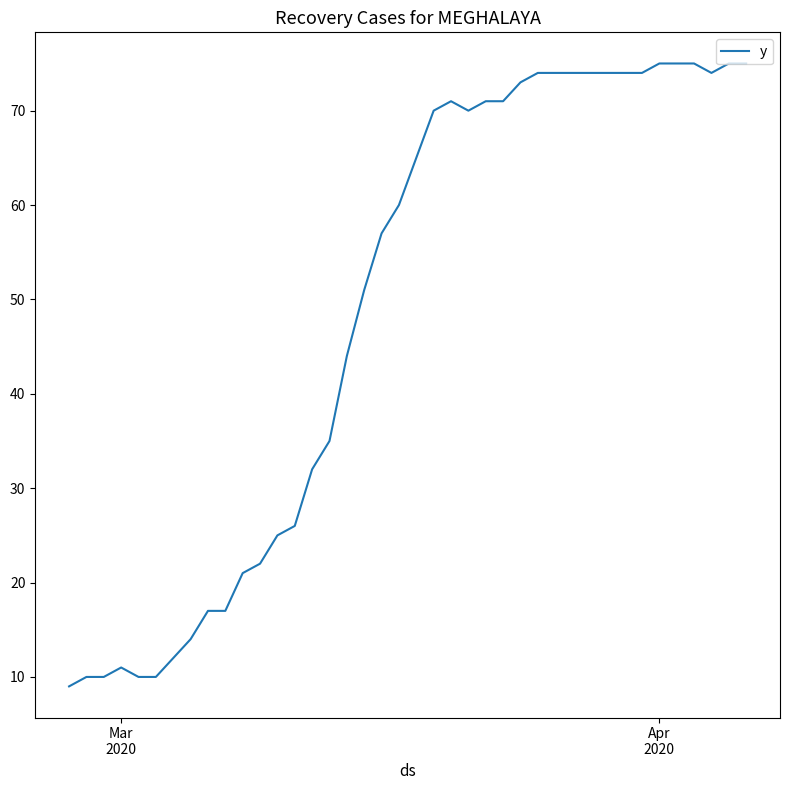

What is the difference between the second highest and minimum values?

66